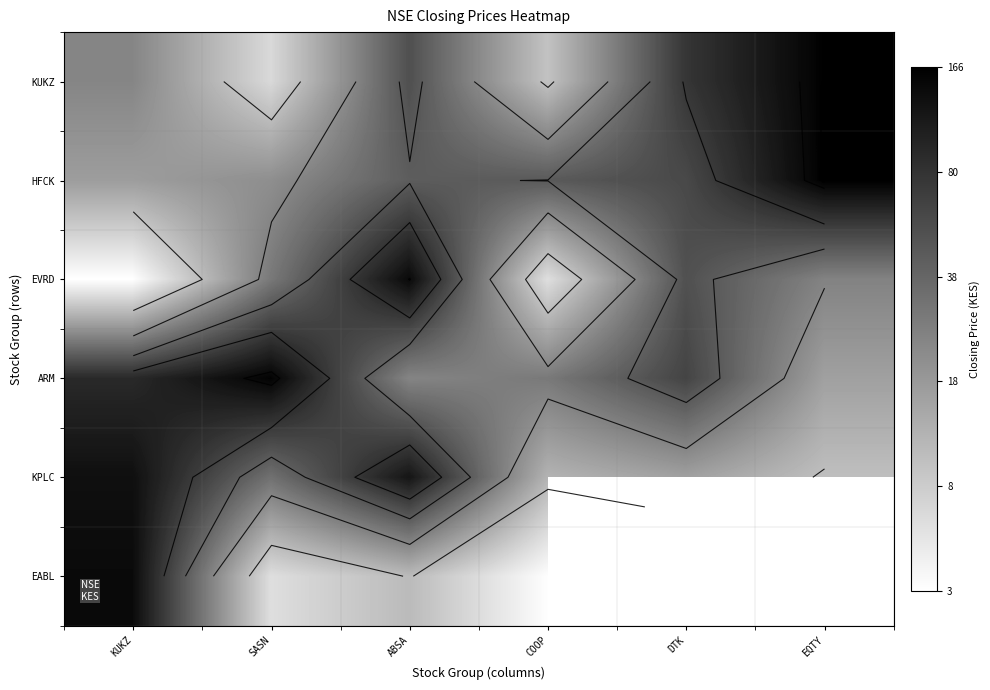

At which label is KPLC closest to 3?

DTK